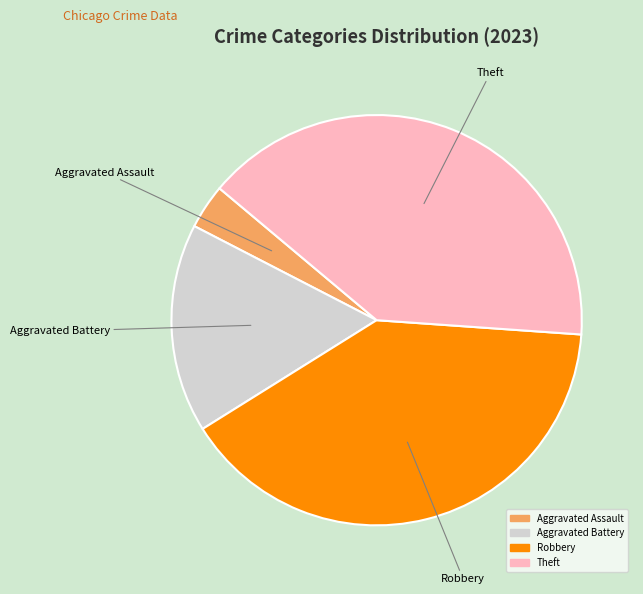

Does any single category account for the majority?

No